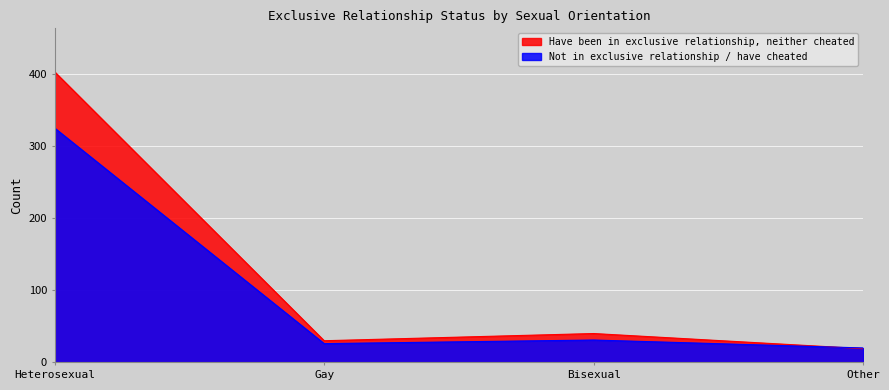

True or false: Not I have been in at least one exclusive relationship, and I have neither cheated nor been cheated on has more than 1 interior local peaks.

False